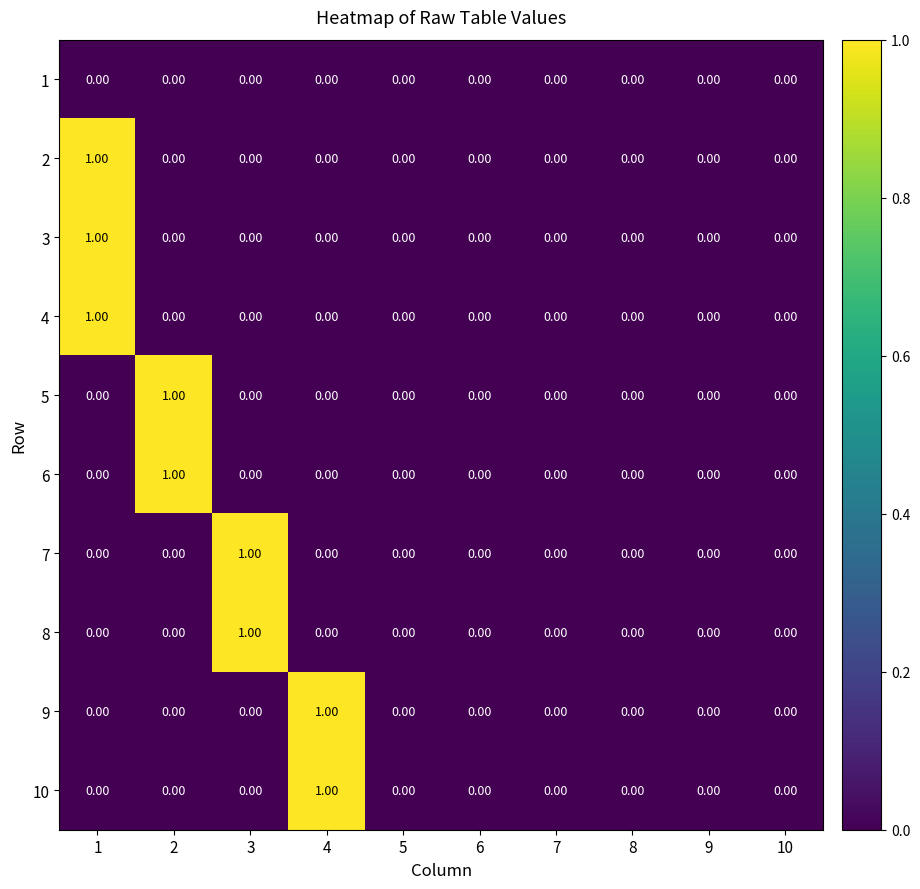

Reading left to right, list all the values displayed in this chart.

1: 1=0	2=0	3=0	4=0	5=0	6=0	7=0	8=0	9=0	10=0
2: 1=1	2=0	3=0	4=0	5=0	6=0	7=0	8=0	9=0	10=0
3: 1=1	2=0	3=0	4=0	5=0	6=0	7=0	8=0	9=0	10=0
4: 1=1	2=0	3=0	4=0	5=0	6=0	7=0	8=0	9=0	10=0
5: 1=0	2=1	3=0	4=0	5=0	6=0	7=0	8=0	9=0	10=0
6: 1=0	2=1	3=0	4=0	5=0	6=0	7=0	8=0	9=0	10=0
7: 1=0	2=0	3=1	4=0	5=0	6=0	7=0	8=0	9=0	10=0
8: 1=0	2=0	3=1	4=0	5=0	6=0	7=0	8=0	9=0	10=0
9: 1=0	2=0	3=0	4=1	5=0	6=0	7=0	8=0	9=0	10=0
10: 1=0	2=0	3=0	4=1	5=0	6=0	7=0	8=0	9=0	10=0